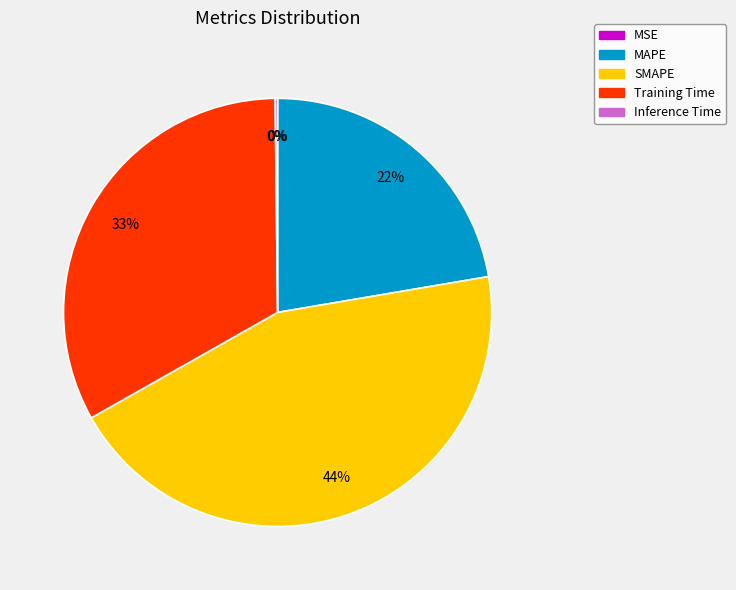

What is the ratio of the value at MAPE to the value at SMAPE?

0.5